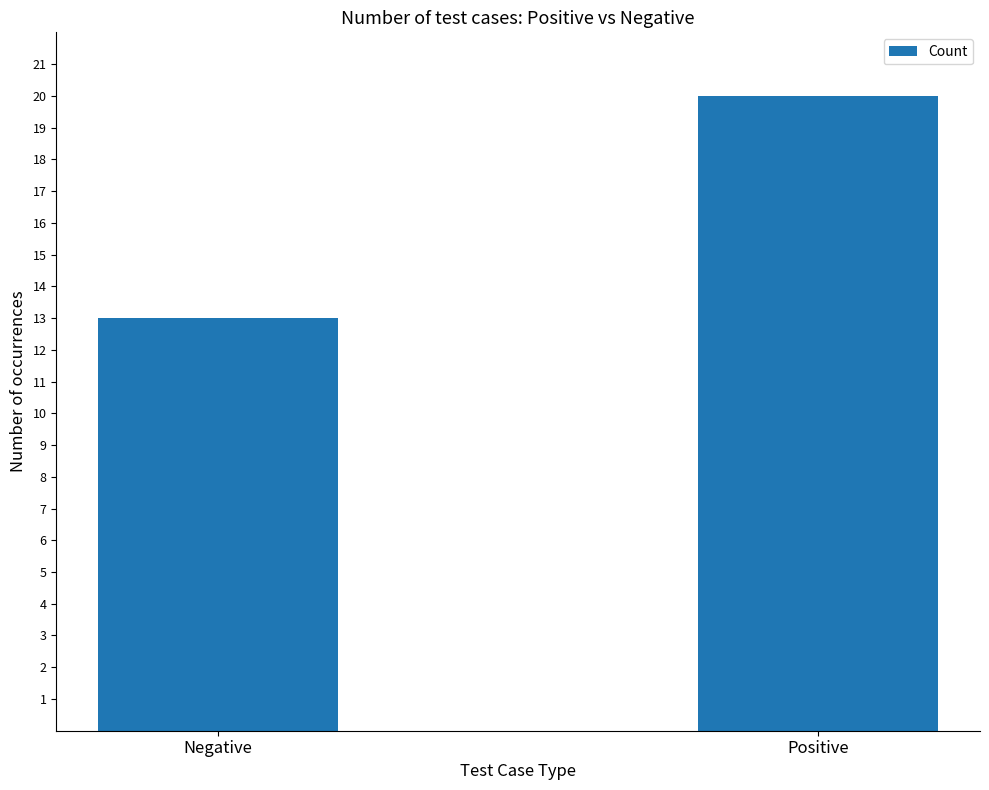

True or false: the data shows 11 at Positive.

False